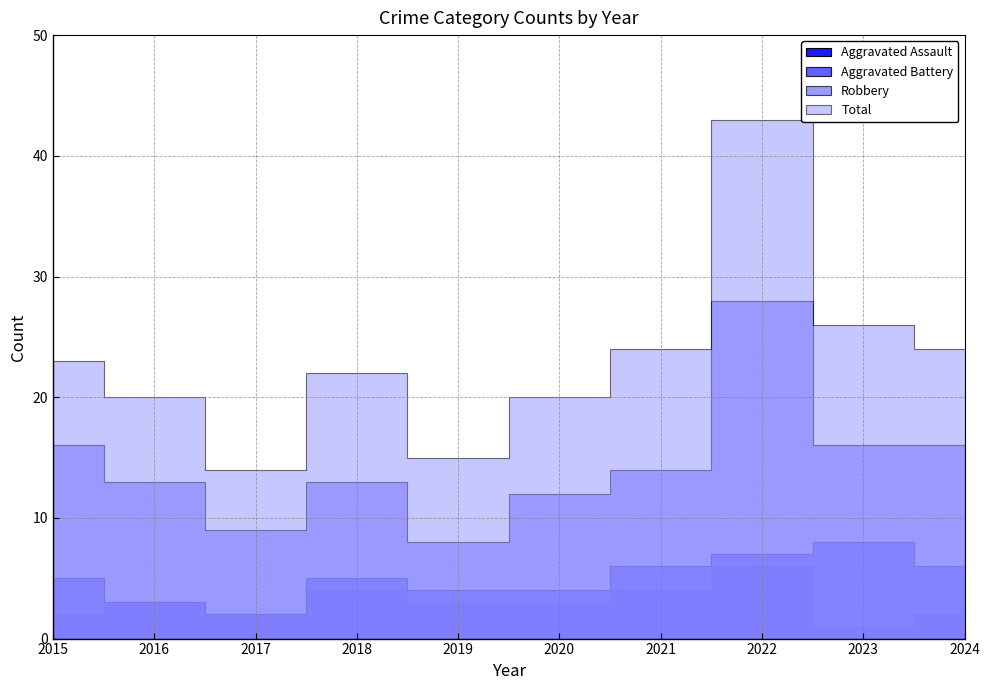

Which series has the largest total across all categories?

Total